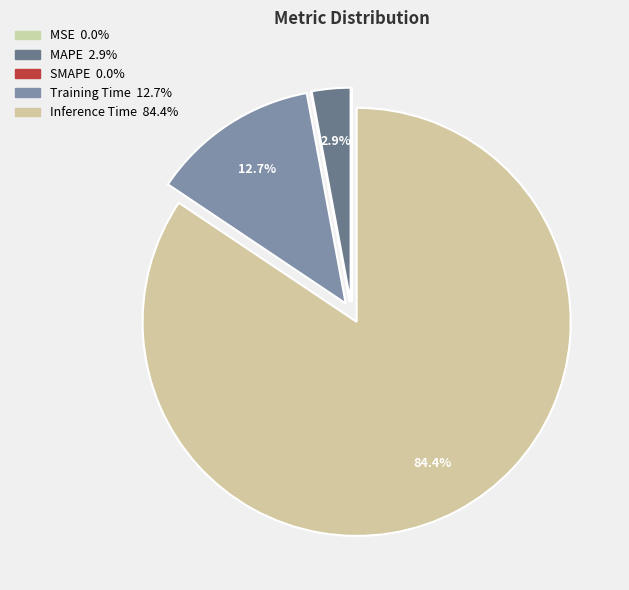

Count the number of slices in the pie.

5